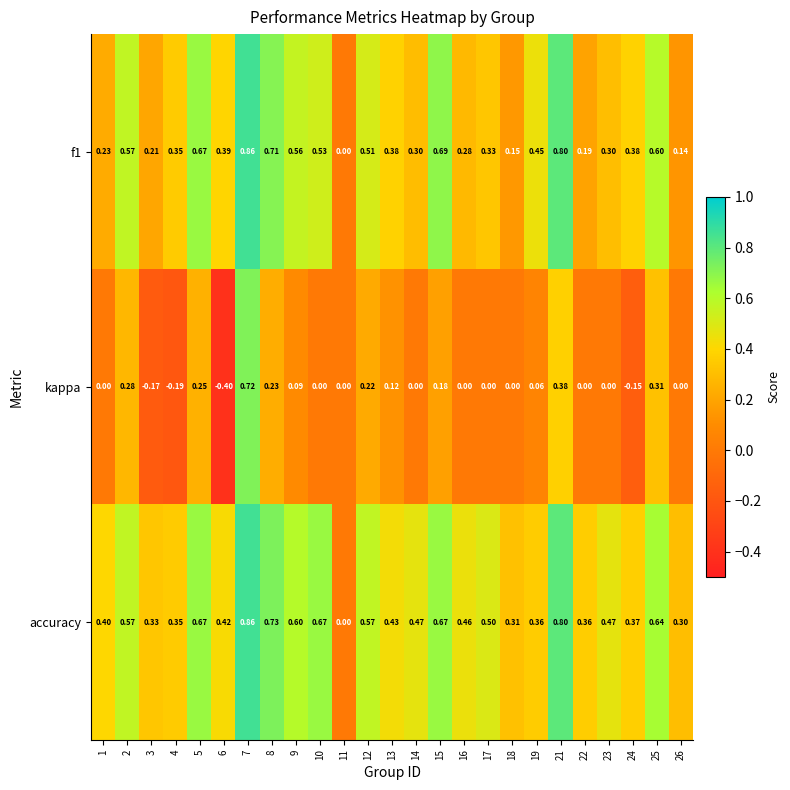

Rank the series by their average value, from lowest to highest.

kappa, f1, accuracy